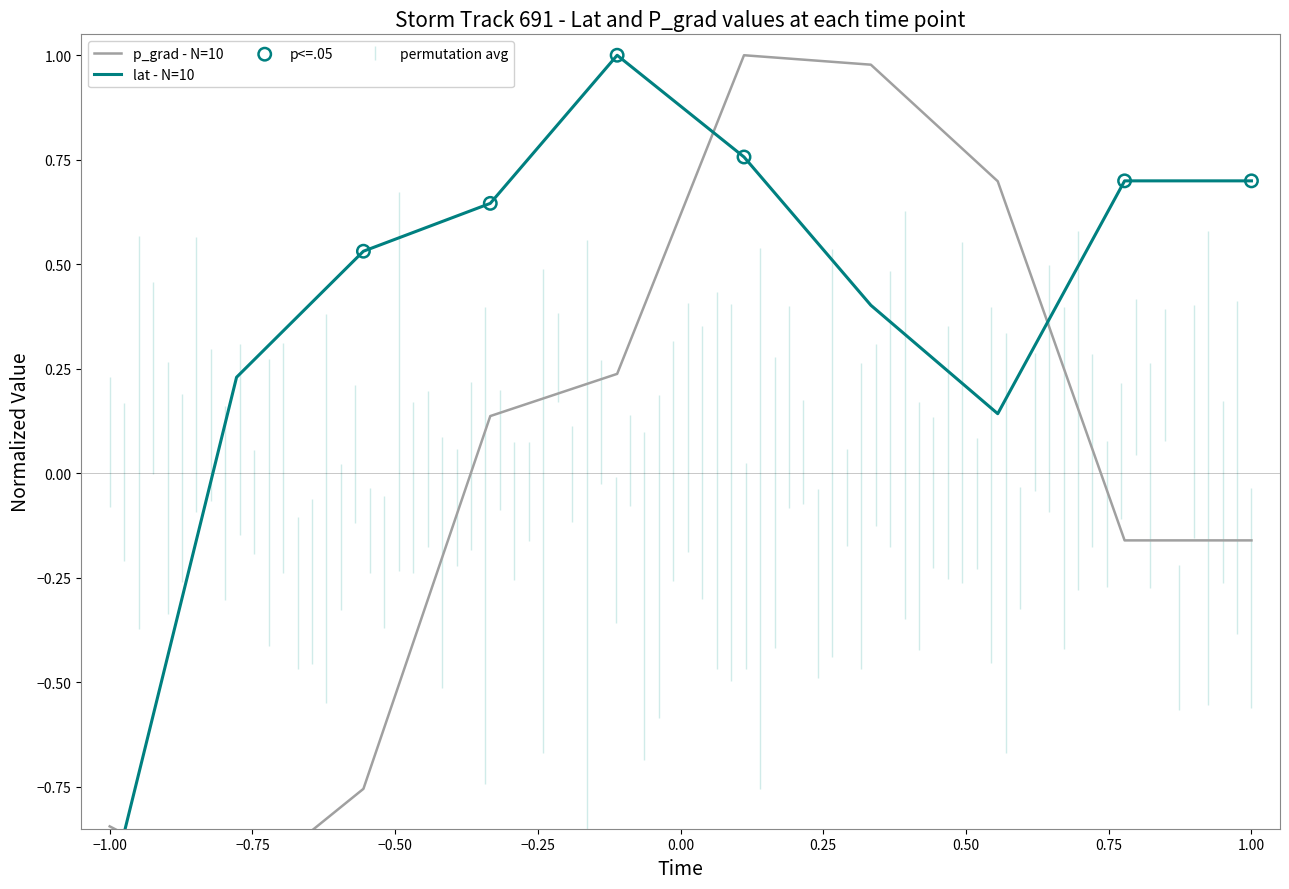

Which series has the largest Y range (max minus min)?

lat